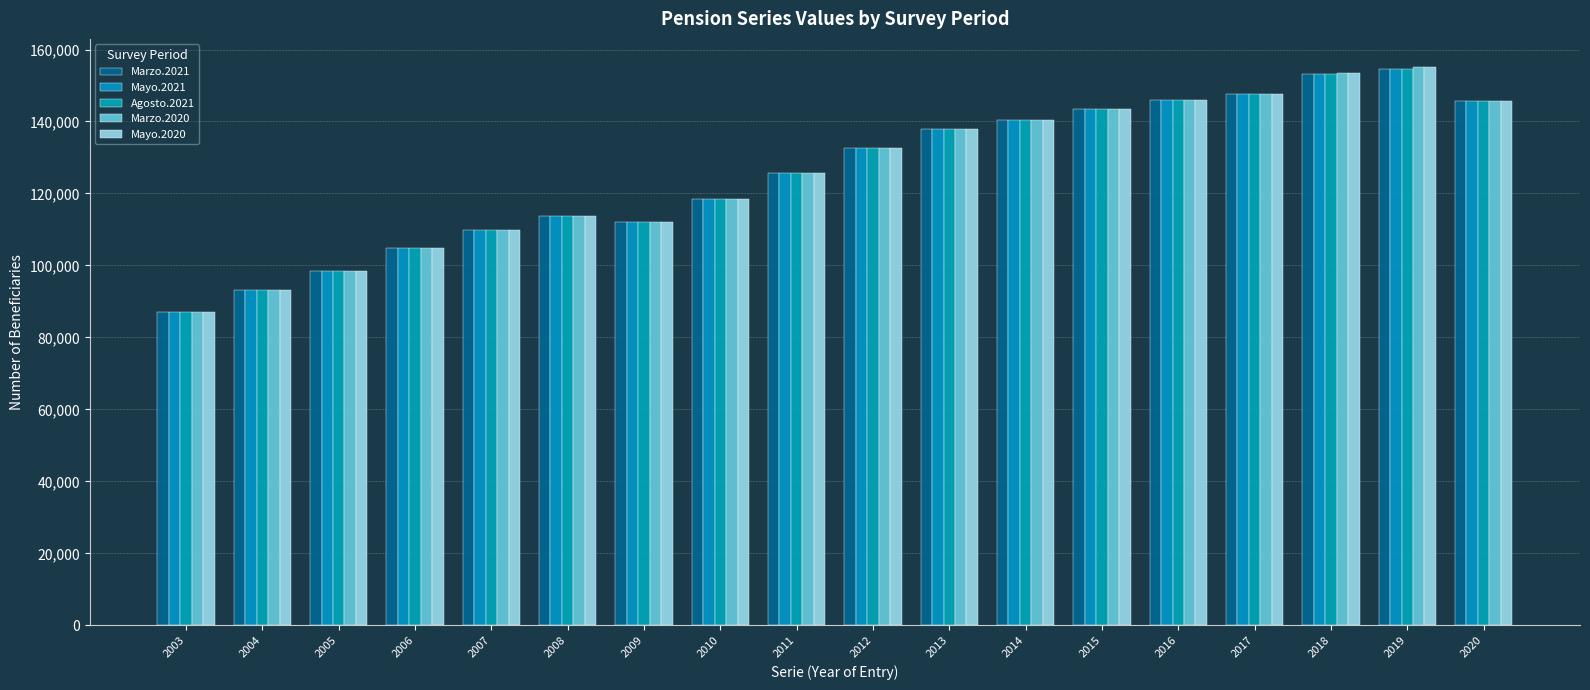

How many groups of bars are there?

18